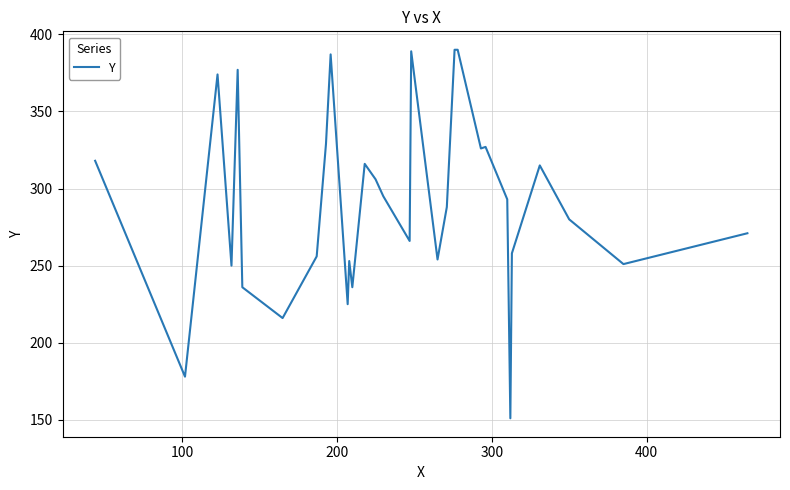

What is the maximum value shown in the chart?

390